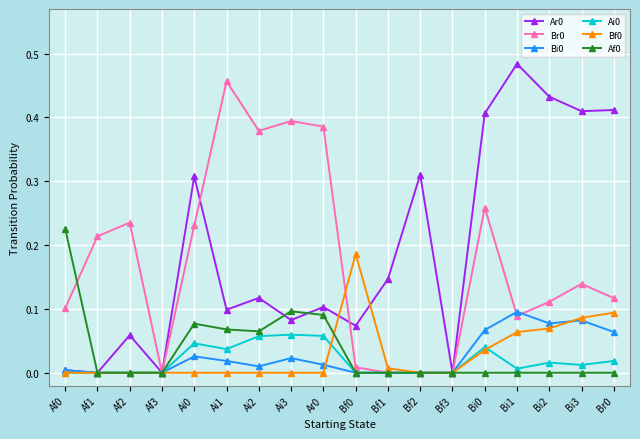

True or false: Ar0 has more than 0 interior local peaks.

True